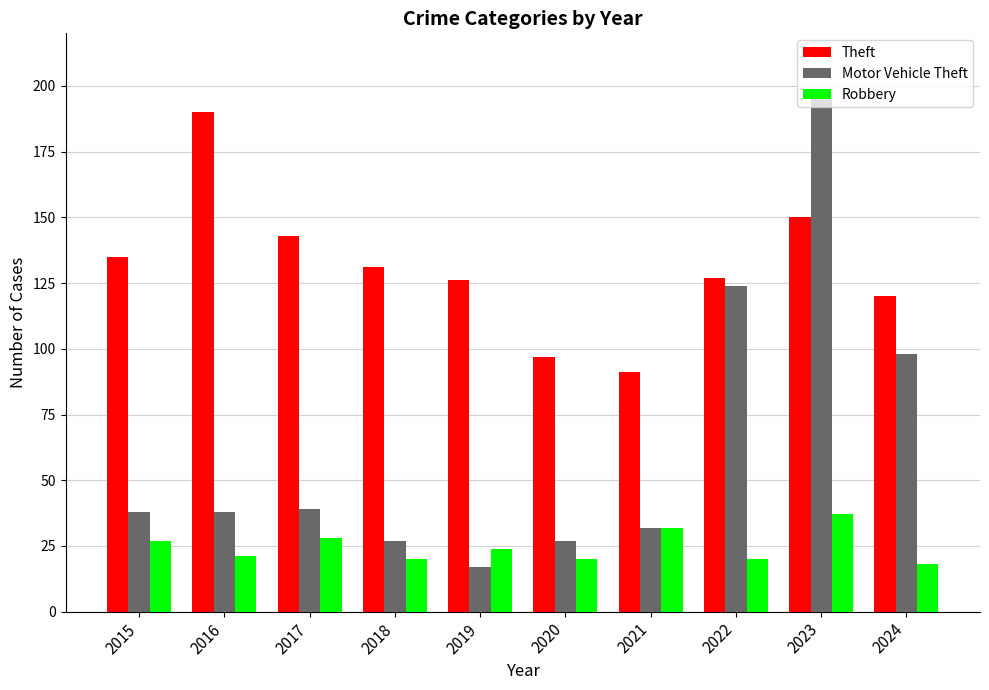

How many data points in Robbery are less than 24?

5